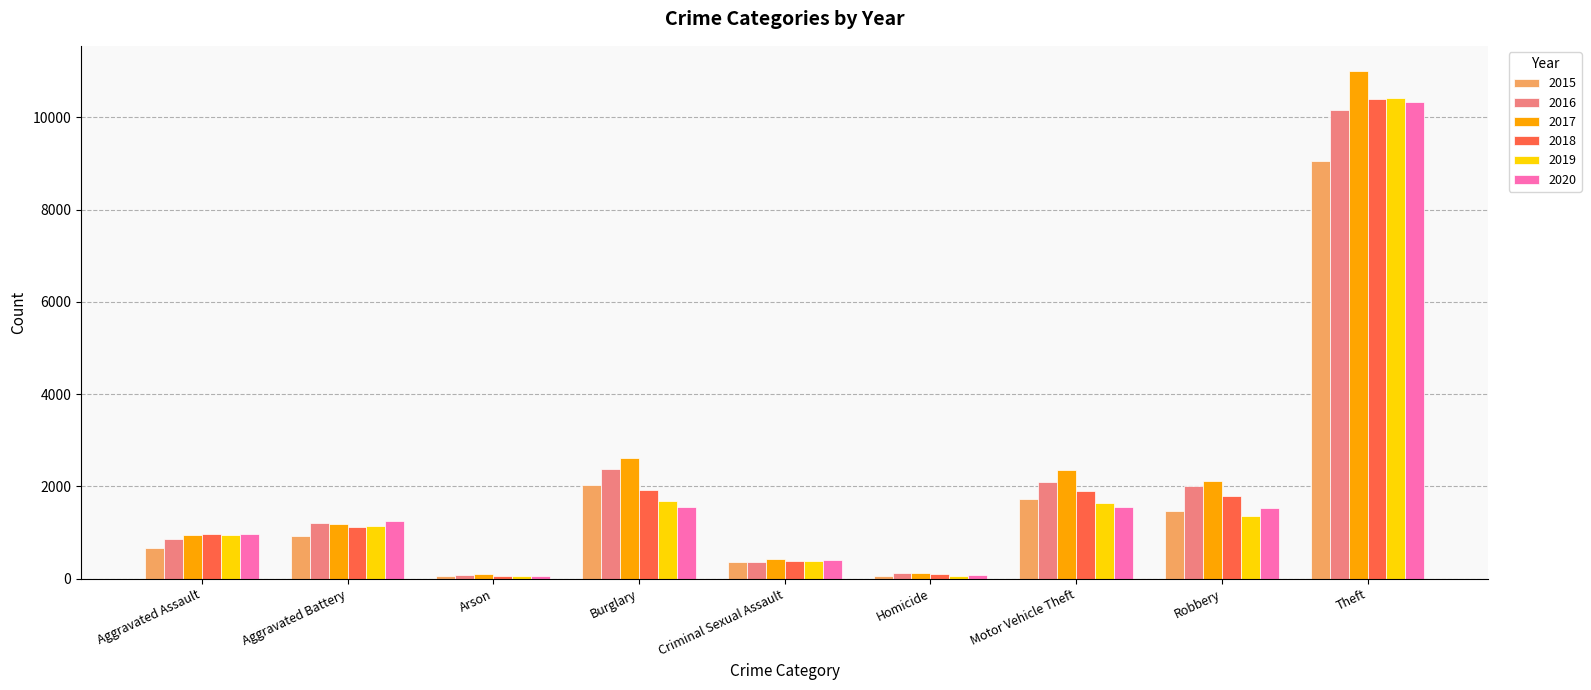

What value does the 2017 series have at Burglary?

2608